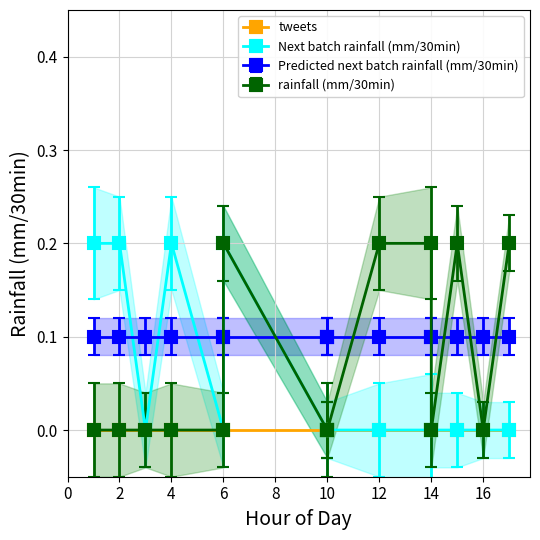

True or false: rainfall (mm/30min) has more than 0 points higher than both neighbors.

True